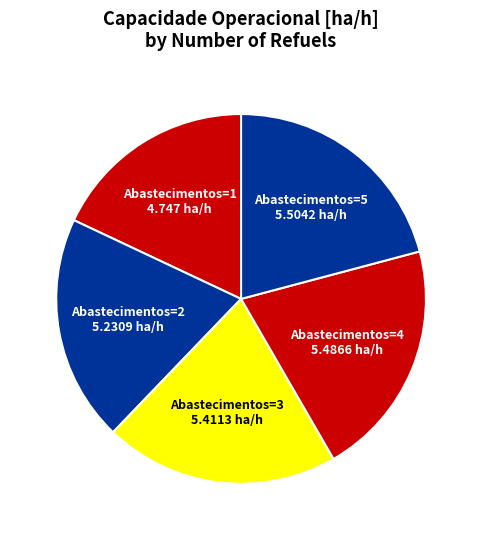

True or false: Abastecimentos=2 accounts for 28% of the total.

False